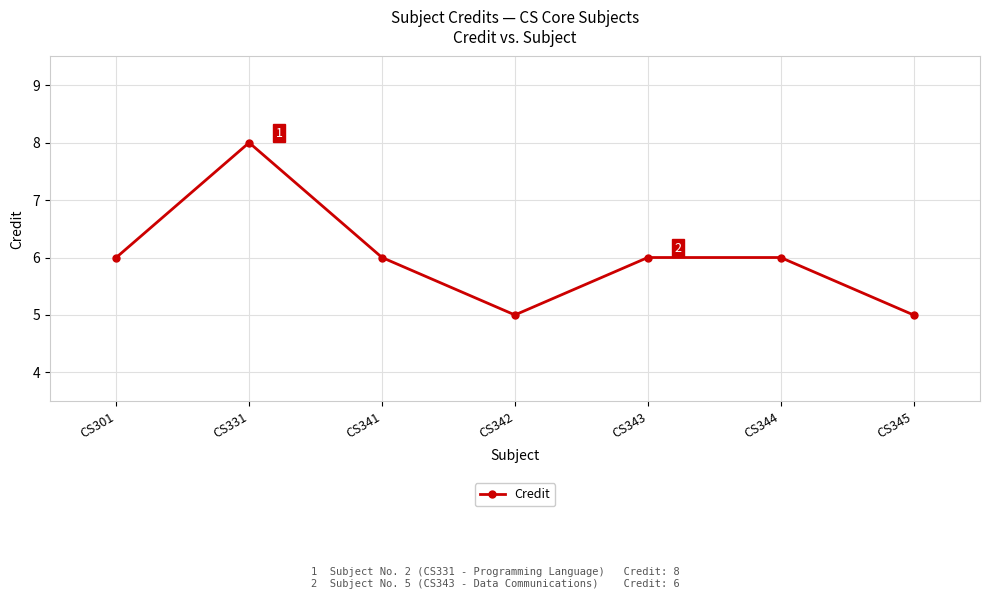

How many interior local valleys (lower than both neighbors) does the data have?

1